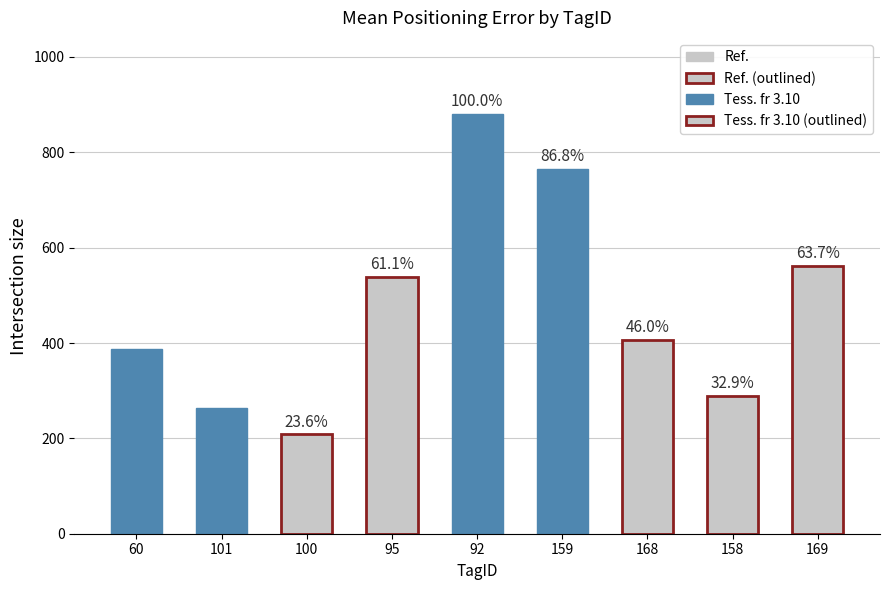

How many bars are there in total?

9